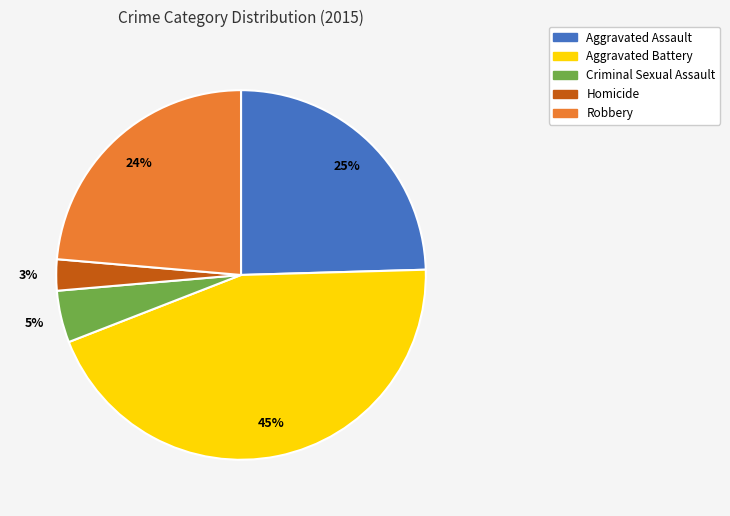

To the nearest percent, what is the combined percentage of Aggravated Battery and Criminal Sexual Assault?

49%